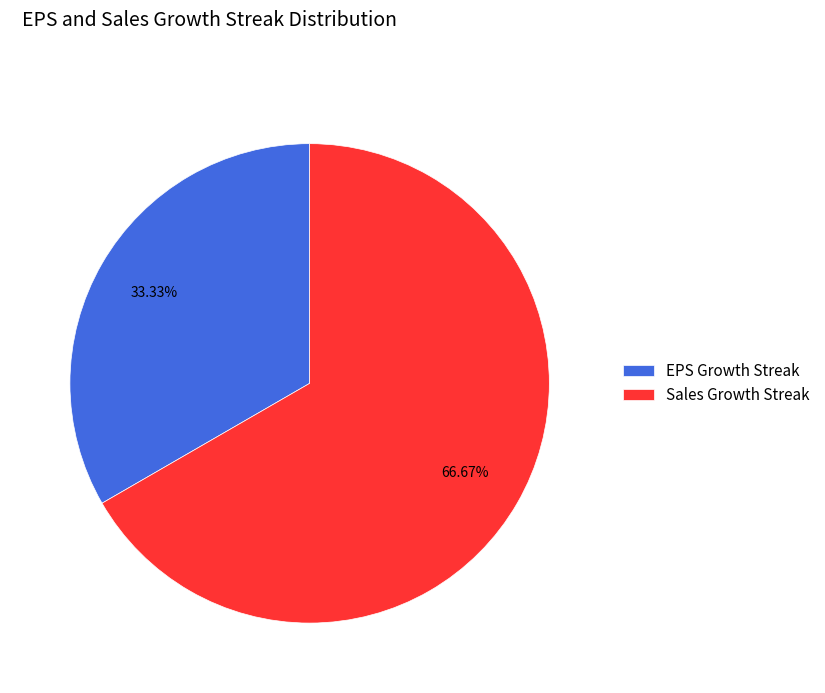

Count the number of slices in the pie.

2